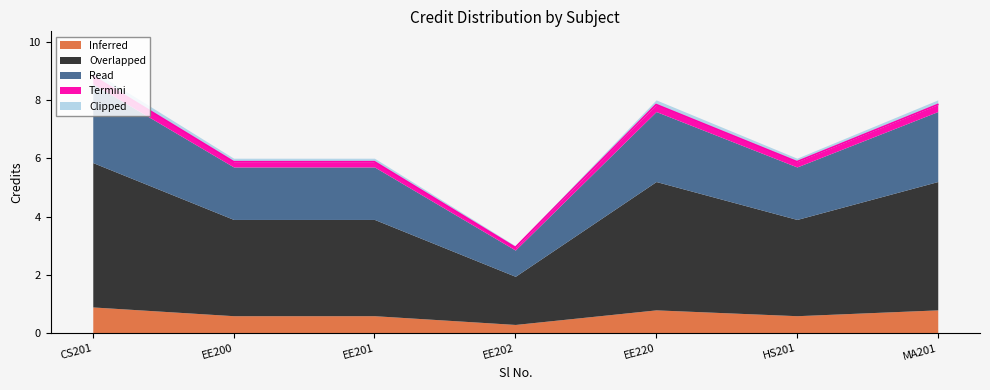

The value at MA201 is 7.8. True or false?

True